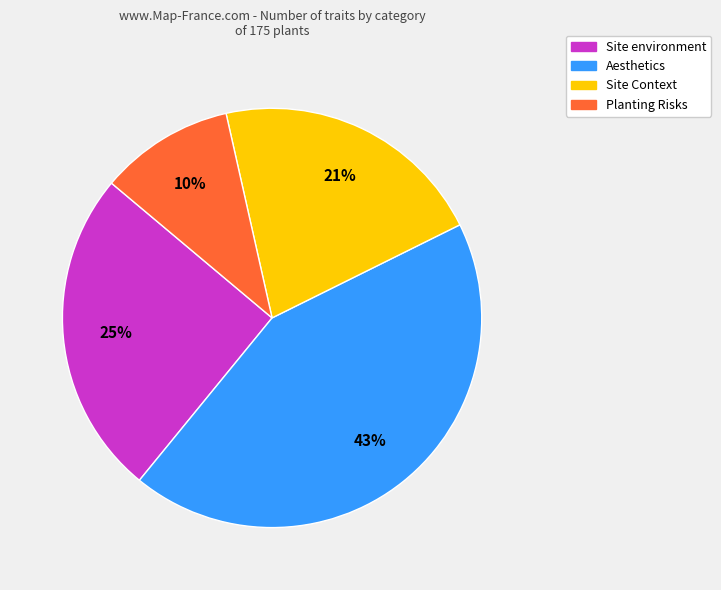

To the nearest percent, what is the difference between the largest and smallest slice percentages?

33%